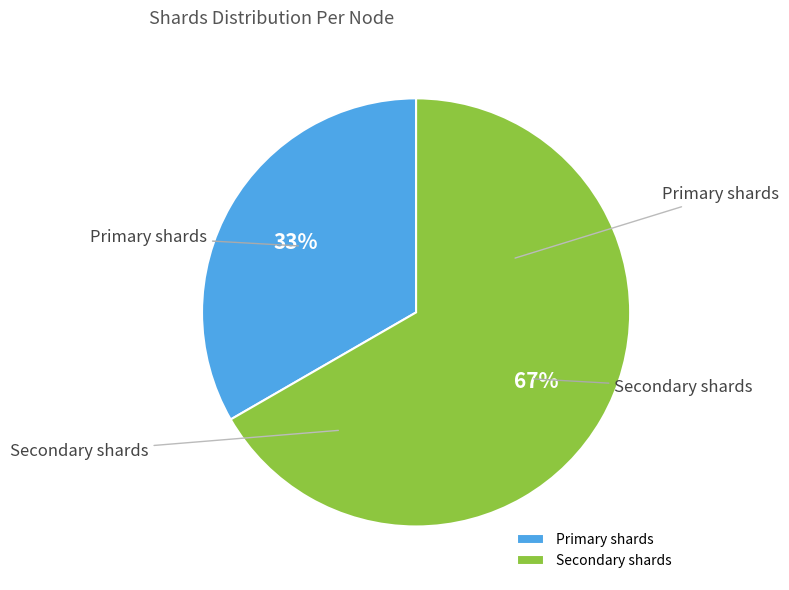

The Secondary shards slice represents 67% of the pie. True or false?

True